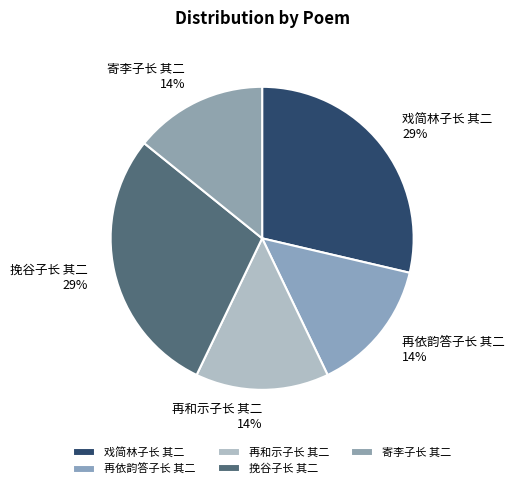

Is there a majority slice in this chart?

No